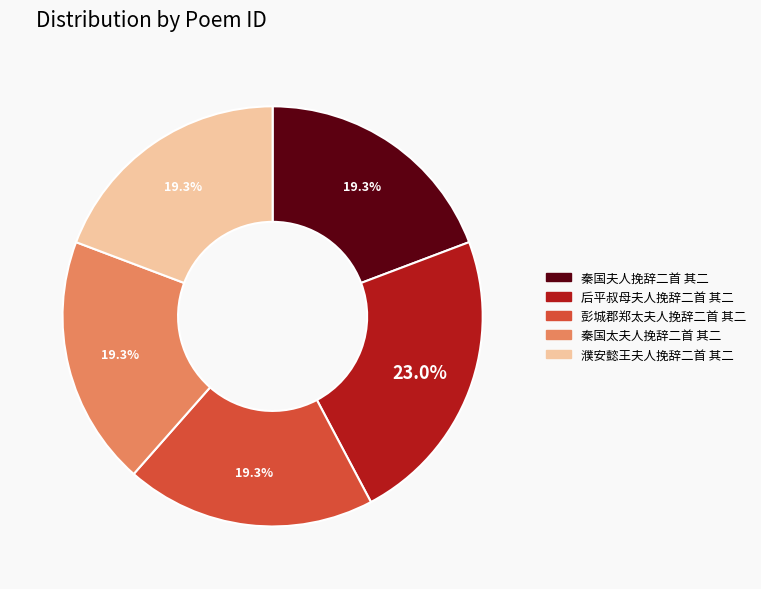

Is it true that 濮安懿王夫人挽辞二首 其二 is 29% of the pie?

False